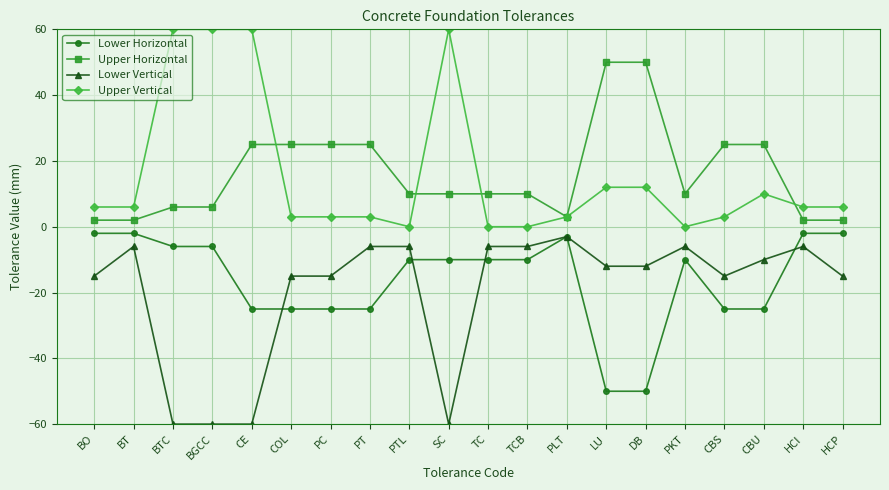

True or false: Upper Horizontal and Upper Vertical cross at least once.

True